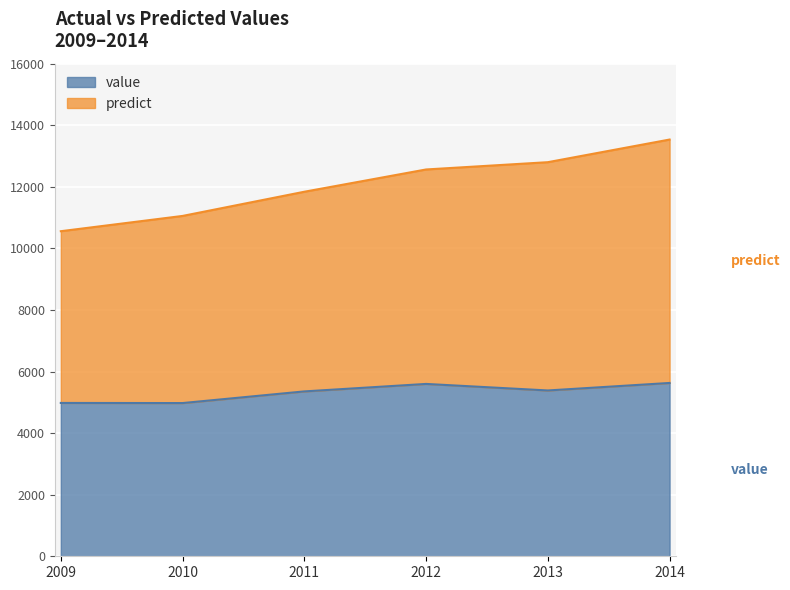

What is the maximum value for predict?

13535.4